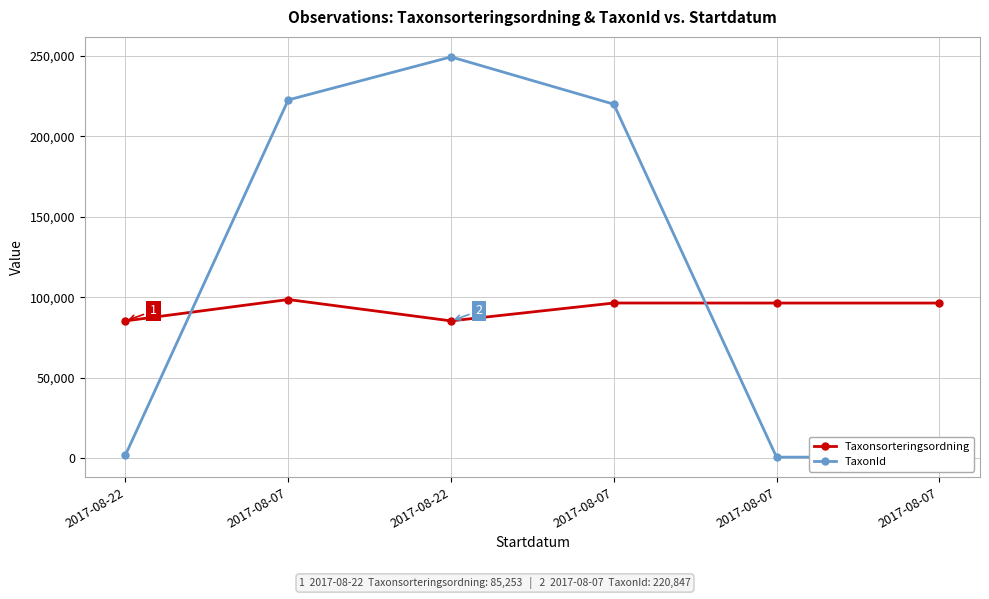

How many data points in TaxonId are less than 219847?

3